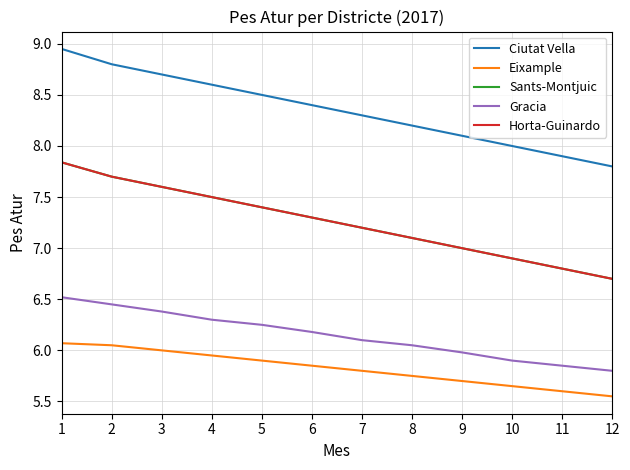

Does the chart have visible grid lines?

Yes